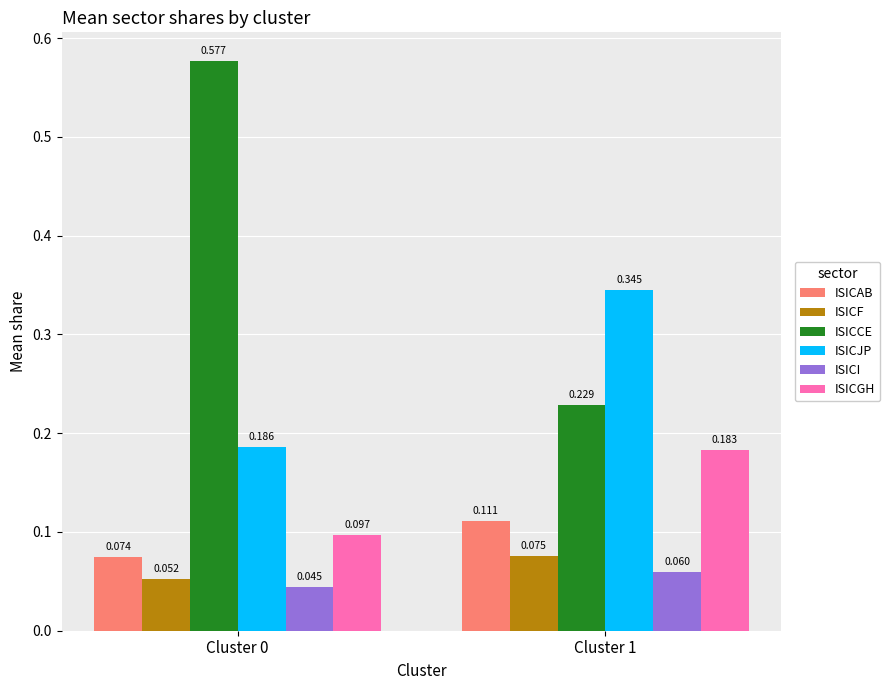

Rank the series at Cluster 0 from lowest to highest value.

ISICI, ISICF, ISICAB, ISICGH, ISICJP, ISICCE